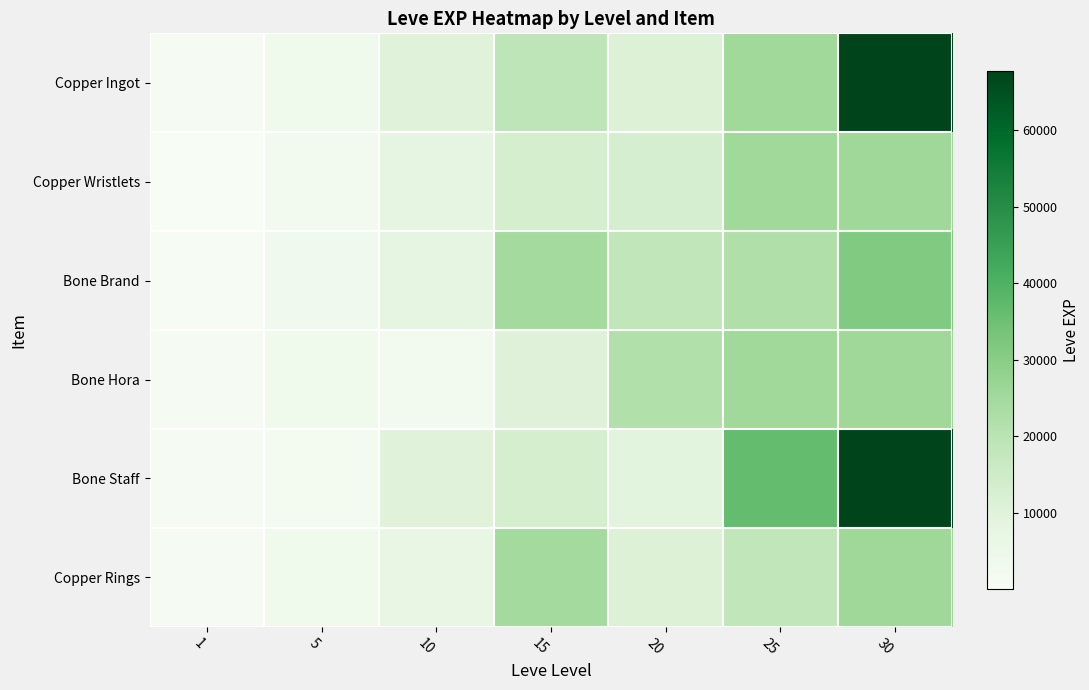

At which category is the sum across all series the highest?

30